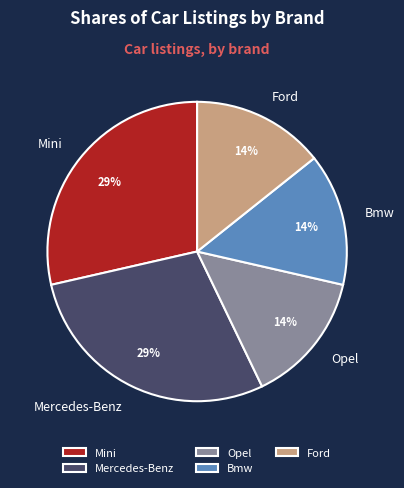

Do Mini and Ford together represent more than half of the pie?

No